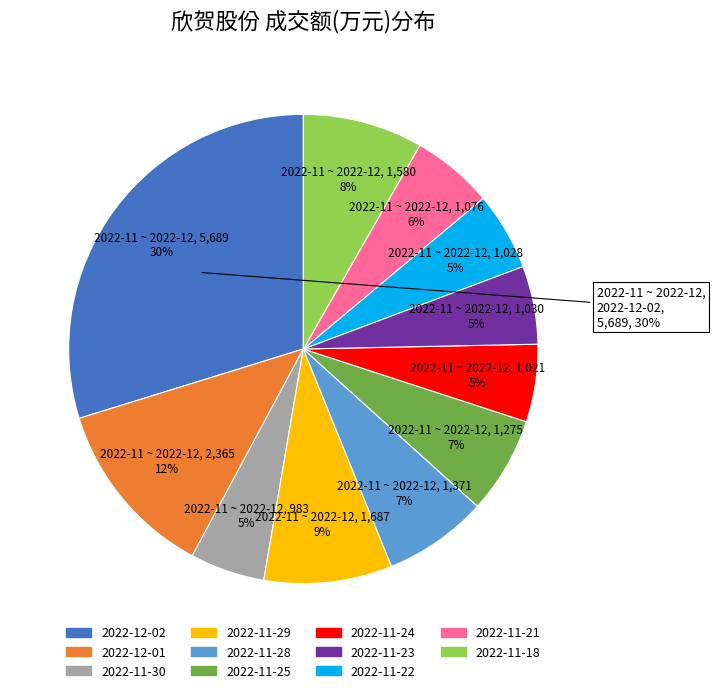

To the nearest percent, what is the difference between the largest and smallest slice percentages?

25%